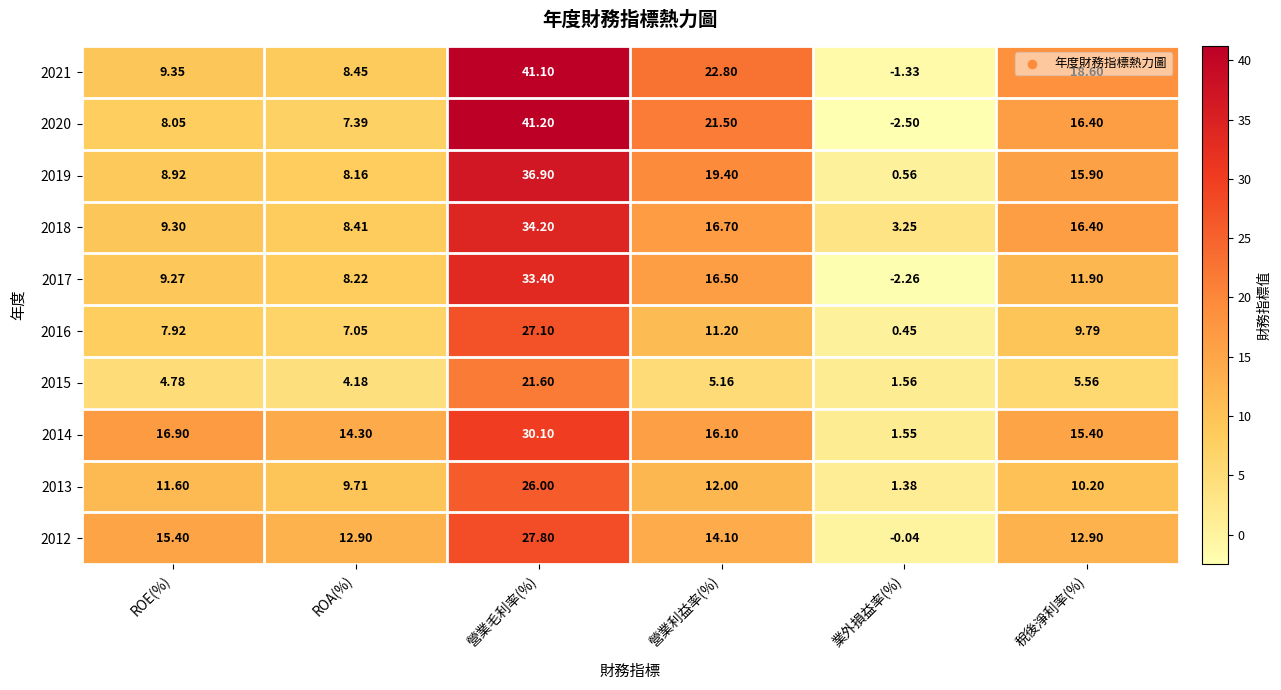

At how many categories does at least one series exceed 12?

5